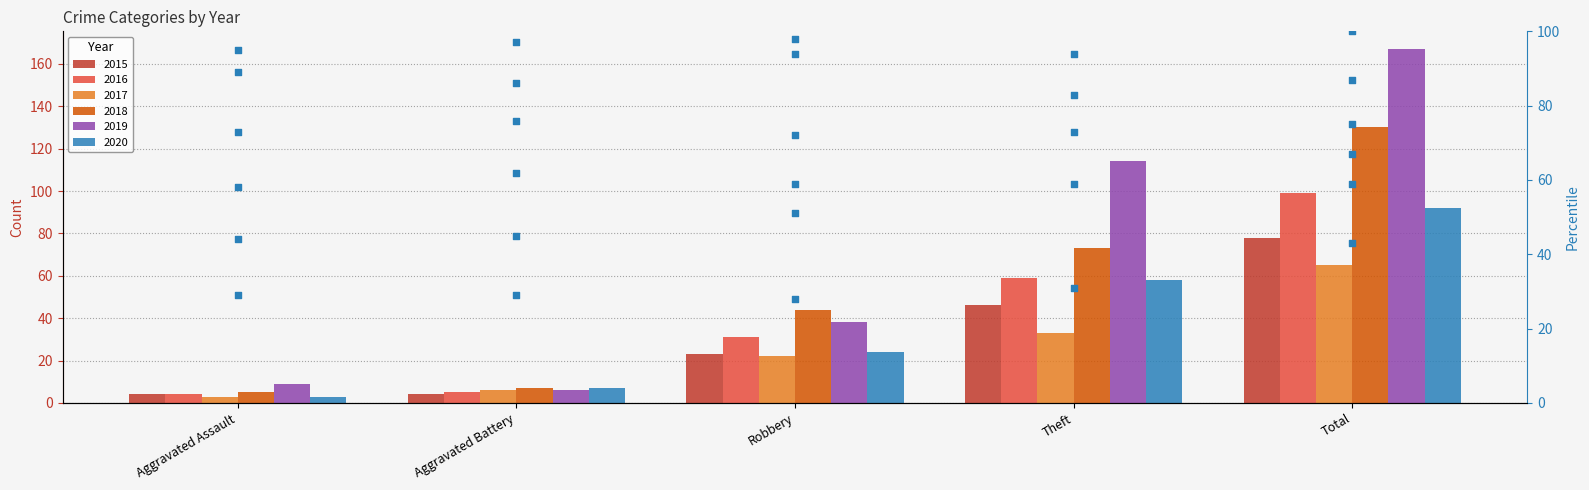

Which series has the widest spread of Y values?

2019